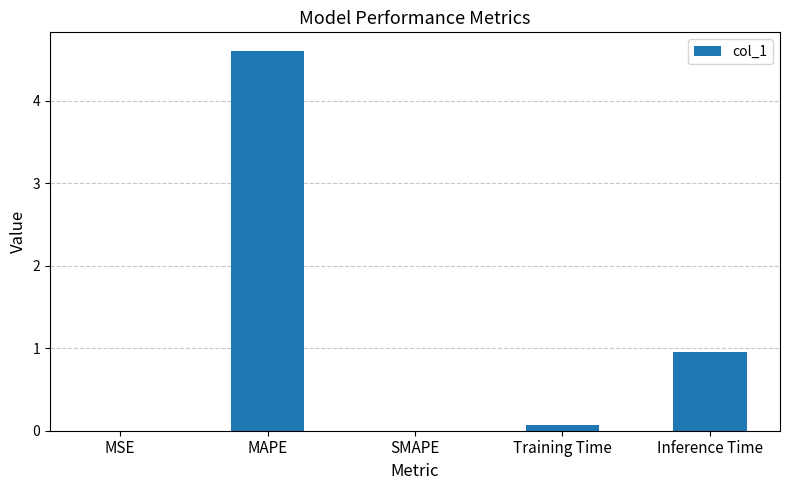

What is the approximate value at Inference Time?

1.0